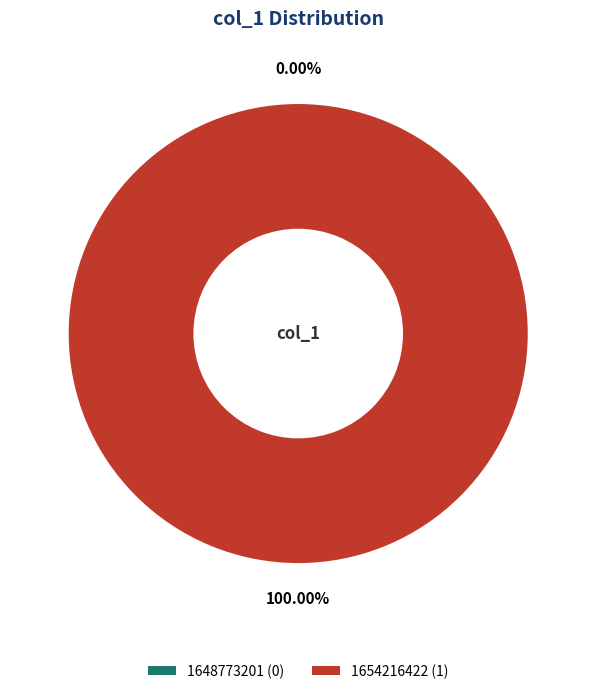

True or false: 1654216422 accounts for 100% of the total.

True